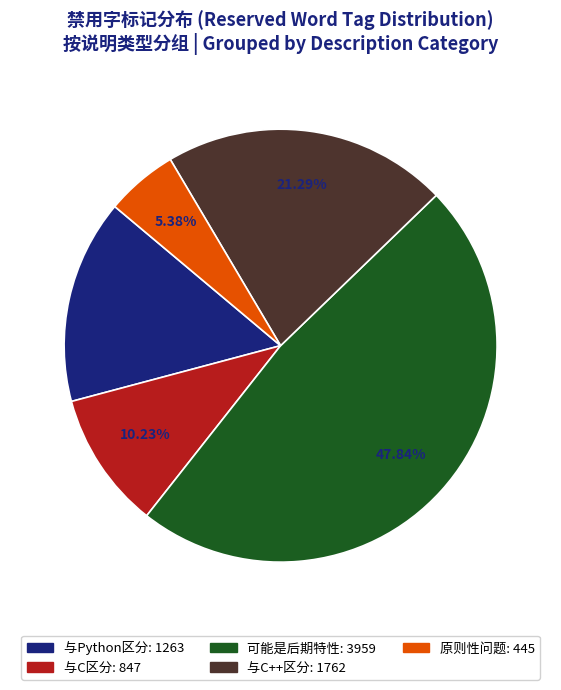

Is there any slice that represents more than half of the pie?

No